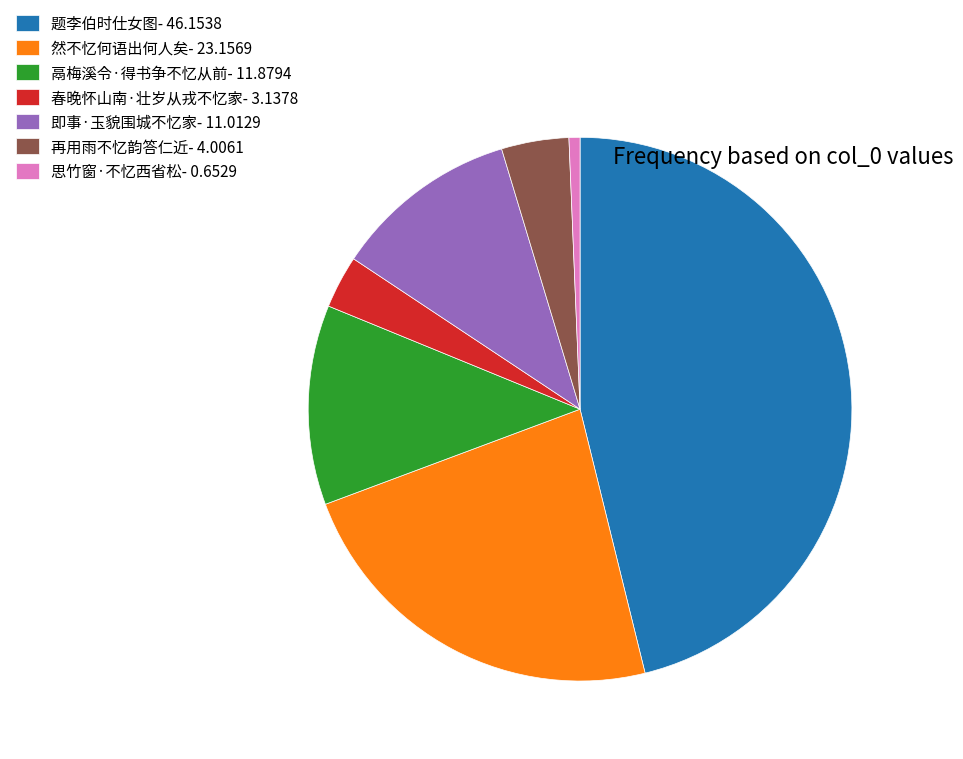

Do 然不忆何语出何人矣- 23.1569 and 鬲梅溪令·得书争不忆从前- 11.8794 together represent more than half of the pie?

No